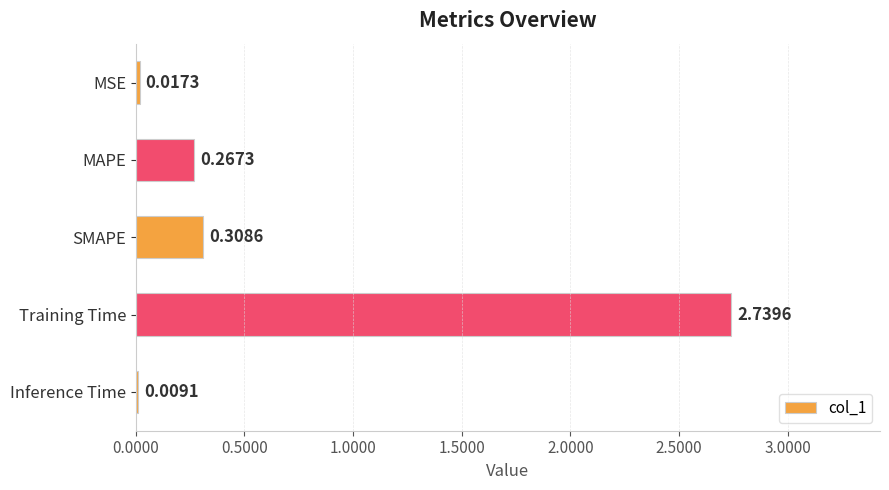

Which has a higher value, MAPE or Inference Time?

MAPE